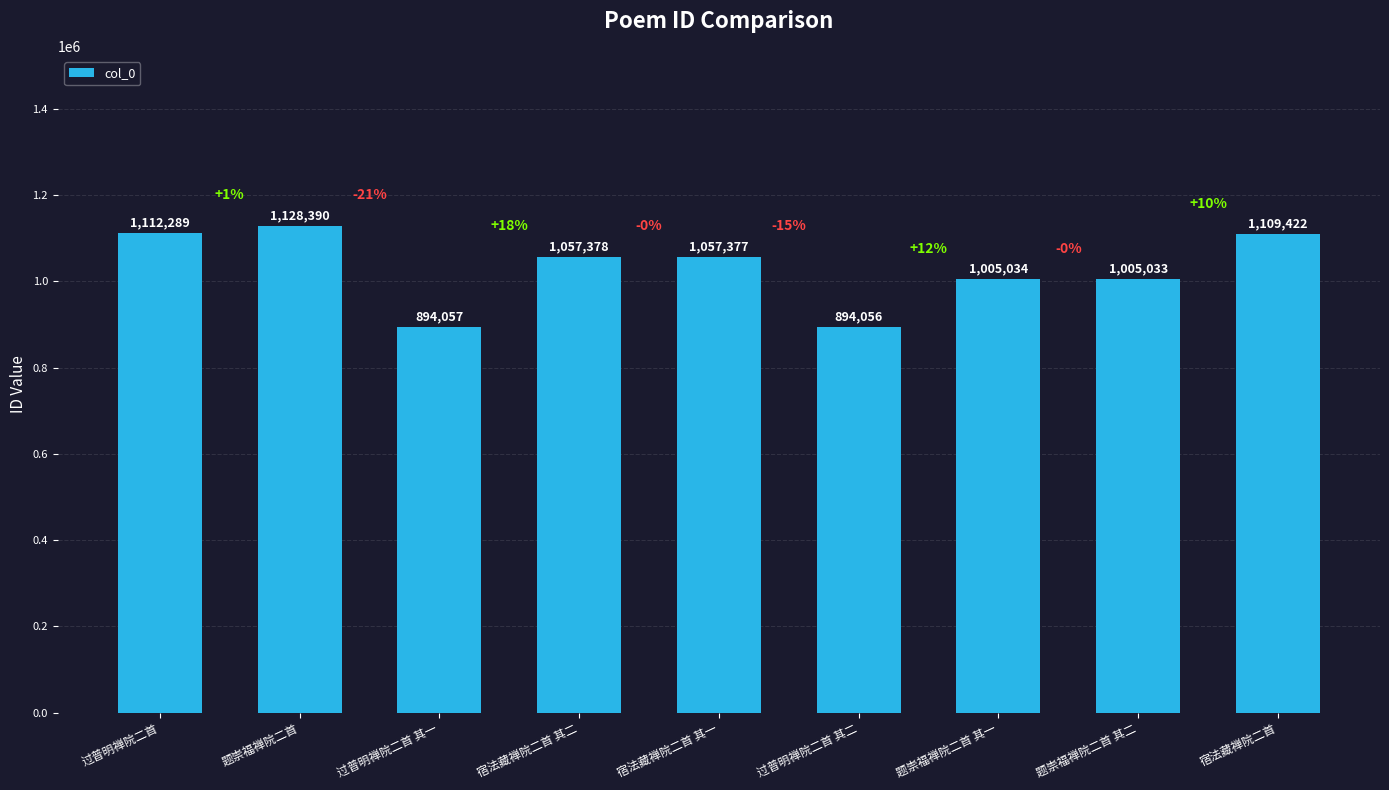

How many distinct data groups are displayed?

1